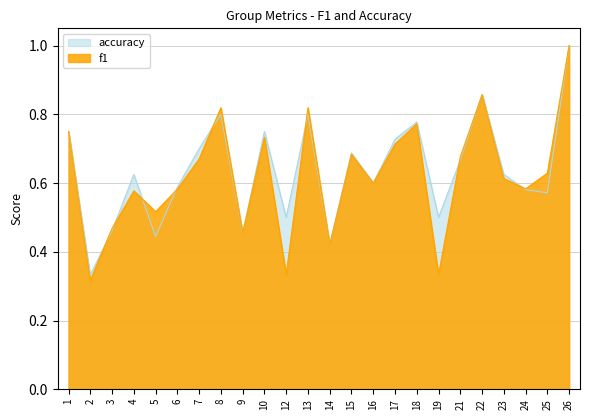

Which series changed the most between 3 and 8?

f1